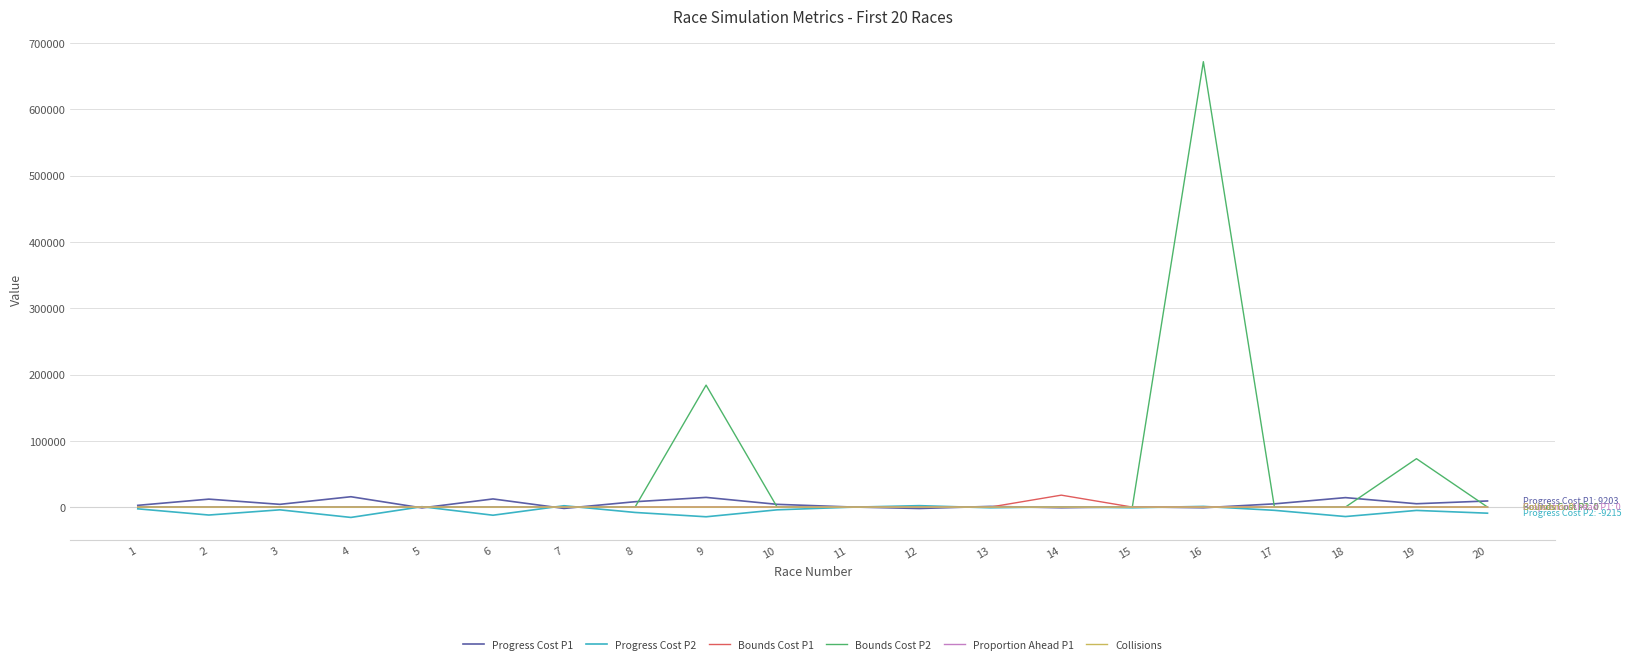

Which series has the widest spread of values?

Bounds Cost P2